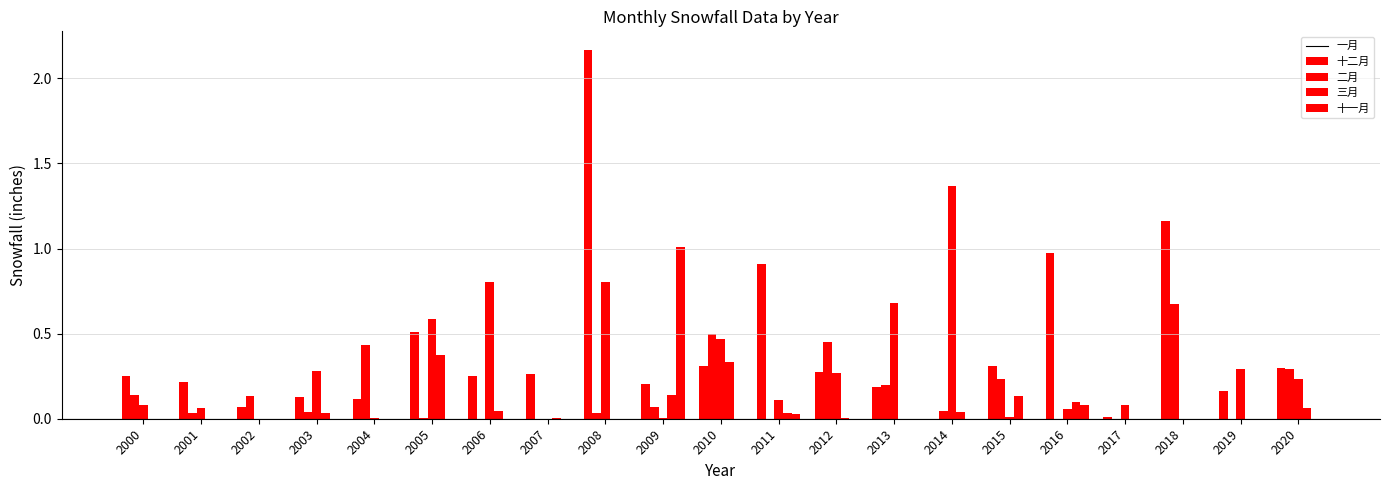

How many groups of bars are there?

21